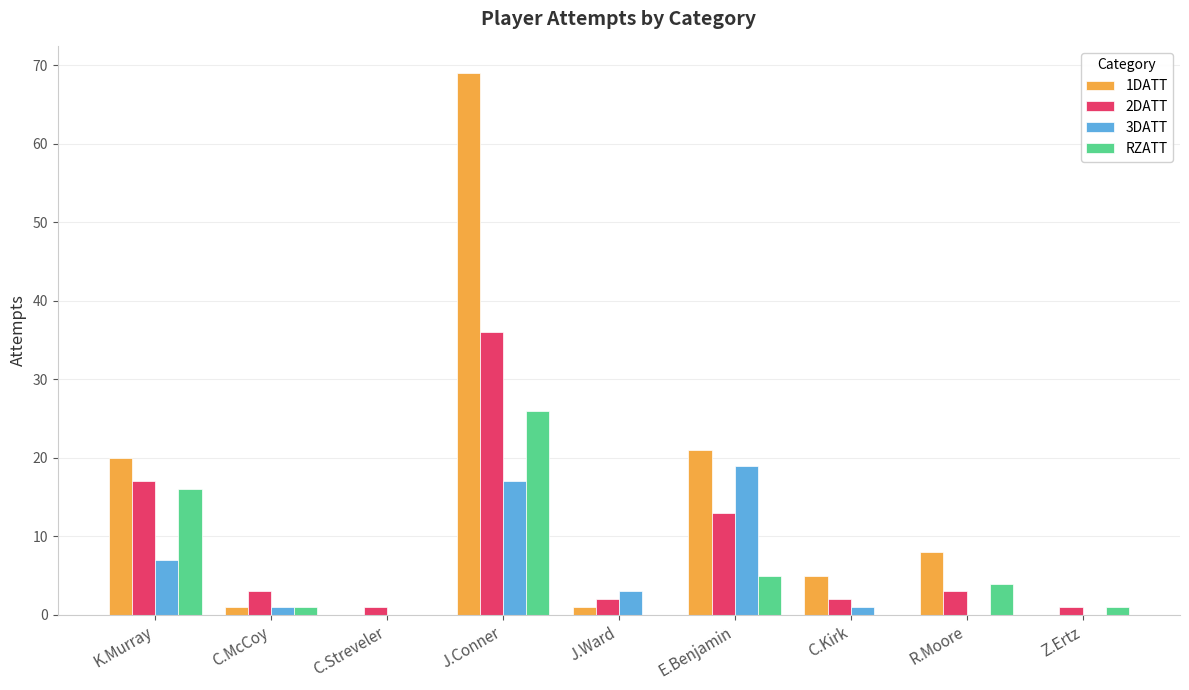

What is the spread (max minus min) of values at C.Streveler?

1